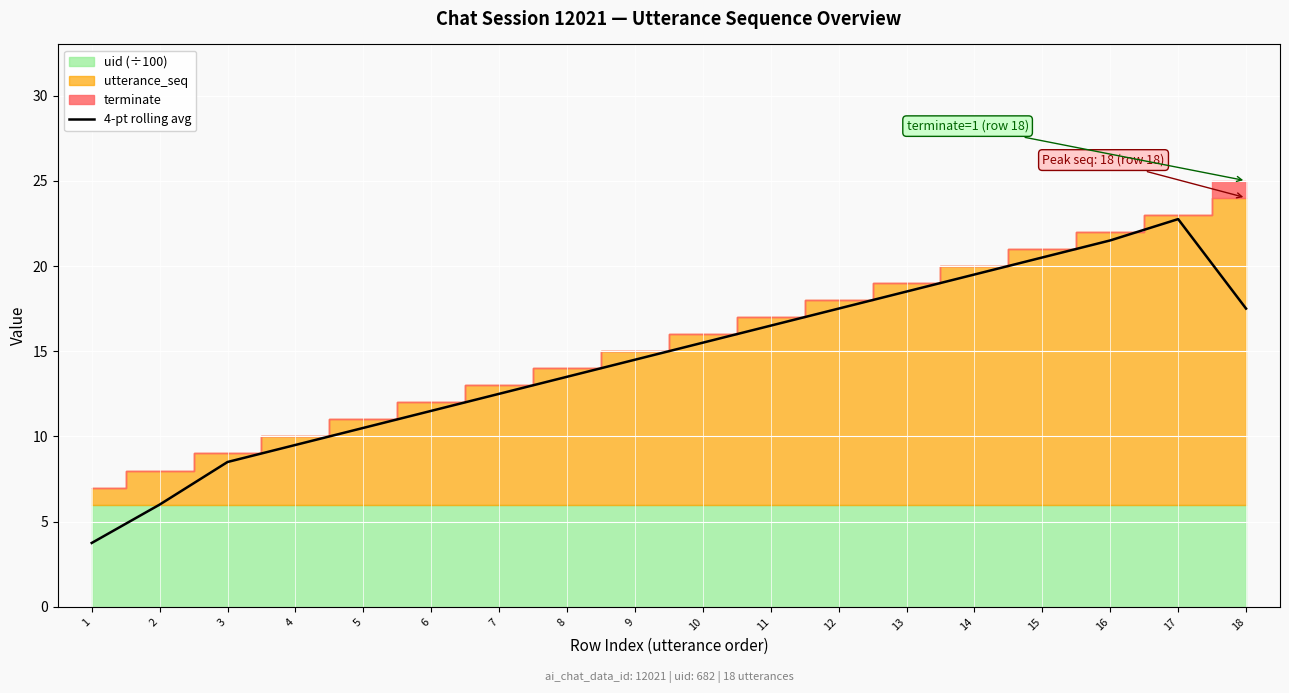

Rank the categories by value from lowest to highest.

1, 2, 3, 4, 5, 6, 7, 8, 9, 10, 11, 12, 18, 13, 14, 15, 16, 17